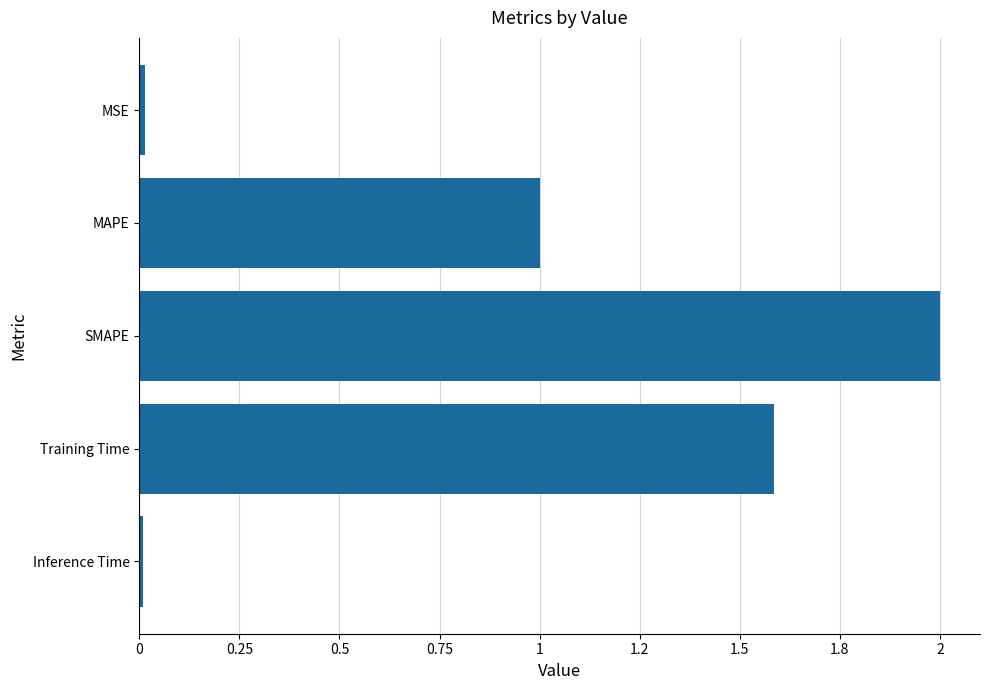

Which label corresponds to the largest value in the chart?

SMAPE